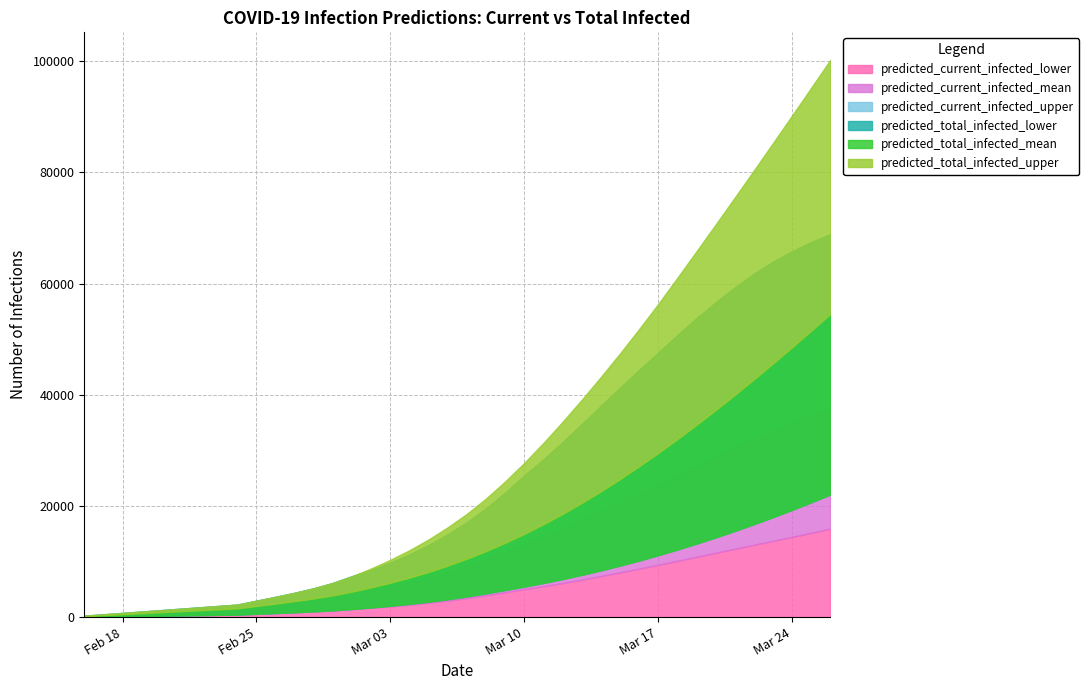

True or false: predicted_current_infected_upper and predicted_current_infected_mean intersect in this chart.

False